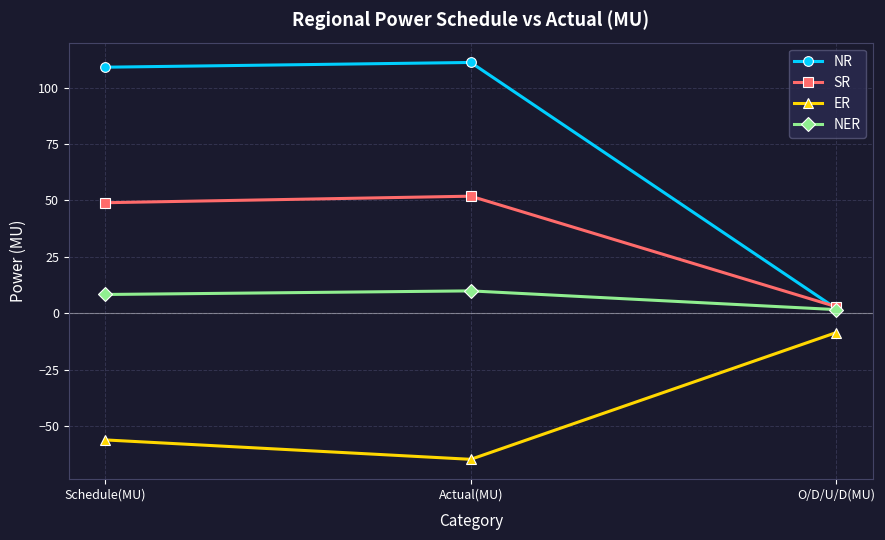

What is the label of the 3rd point from the left?

O/D/U/D(MU)